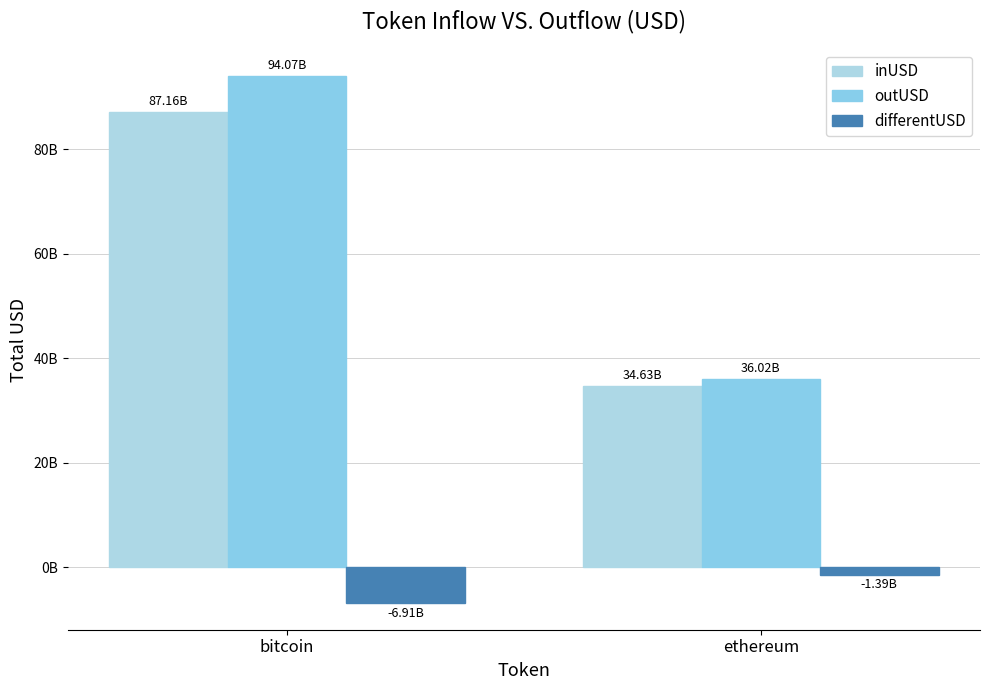

What is the label of the 2nd bar from the right?

bitcoin